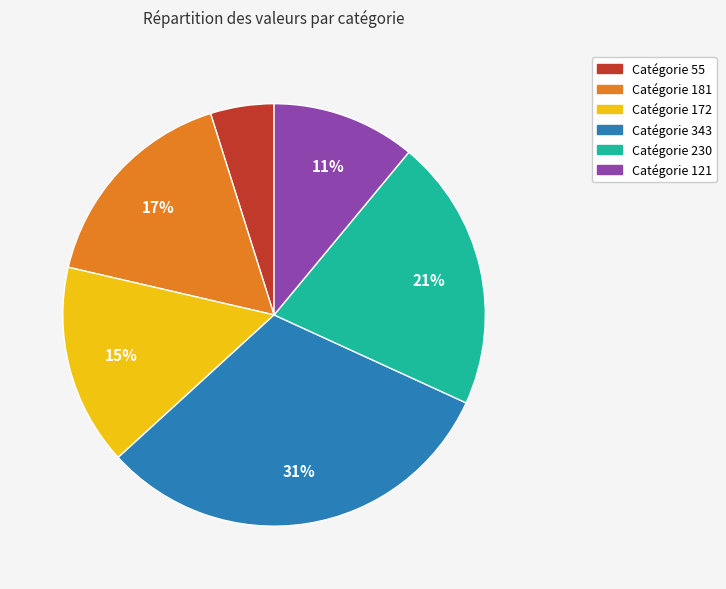

To the nearest percent, what is the average slice percentage?

17%